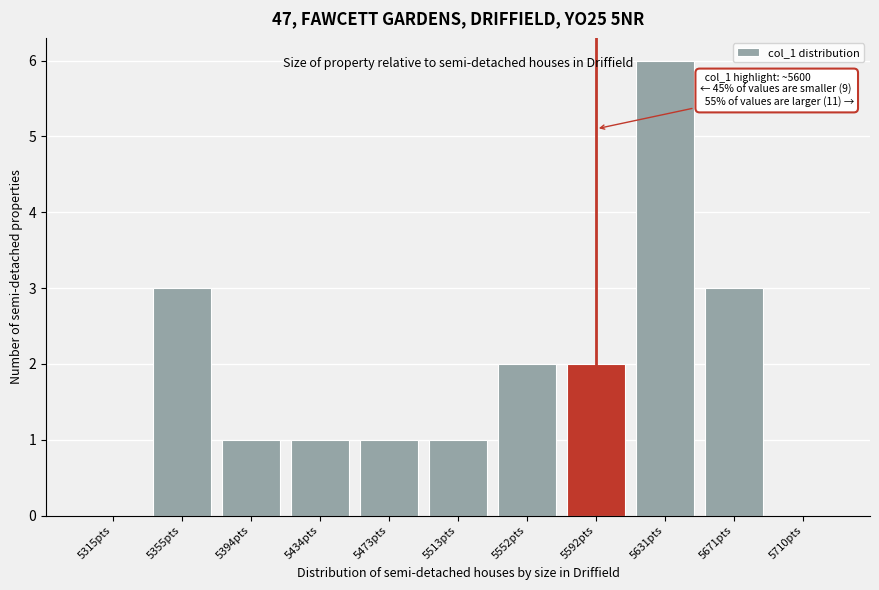

Reading left to right, list all the values displayed in this chart.

5315pts=0	5355pts=3	5394pts=1	5434pts=1	5473pts=1	5513pts=1	5552pts=2	5592pts=2	5631pts=6	5671pts=3	5710pts=0